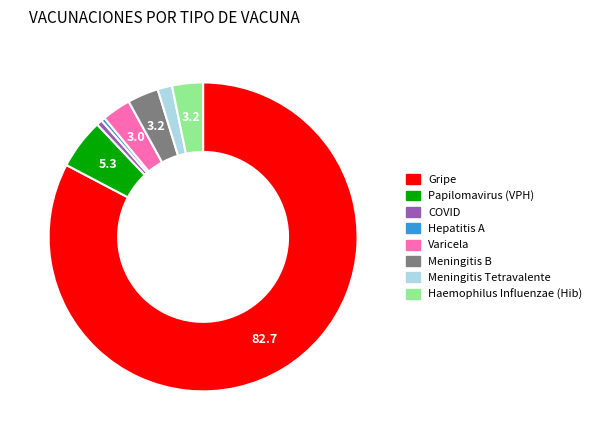

What is the largest slice in the pie chart?

Gripe